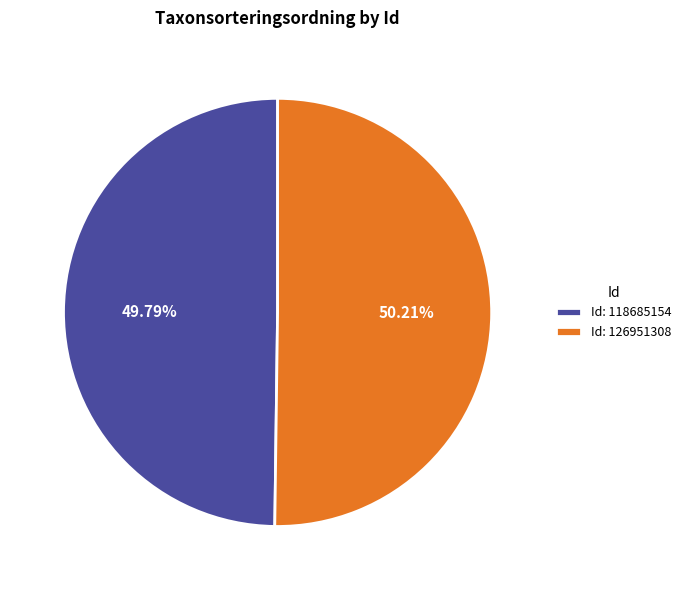

Approximately how many times larger is the value at Id: 118685154 compared to Id: 126951308?

1.0